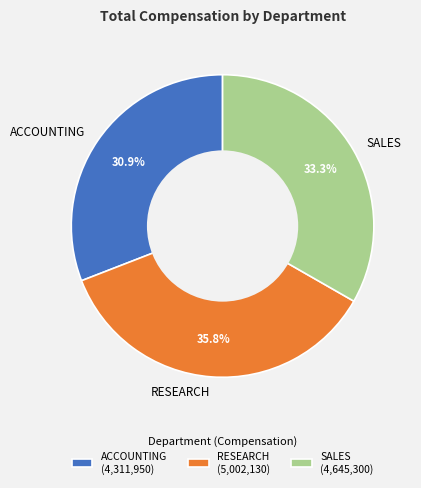

The ACCOUNTING slice represents 31% of the pie. True or false?

True